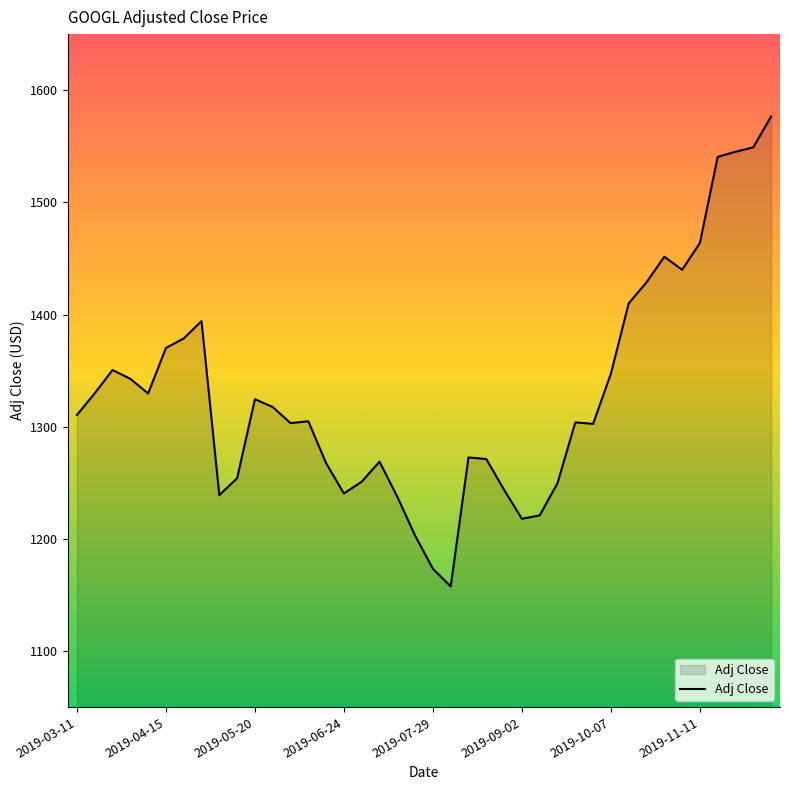

What is the minimum value shown in the chart?

1157.7